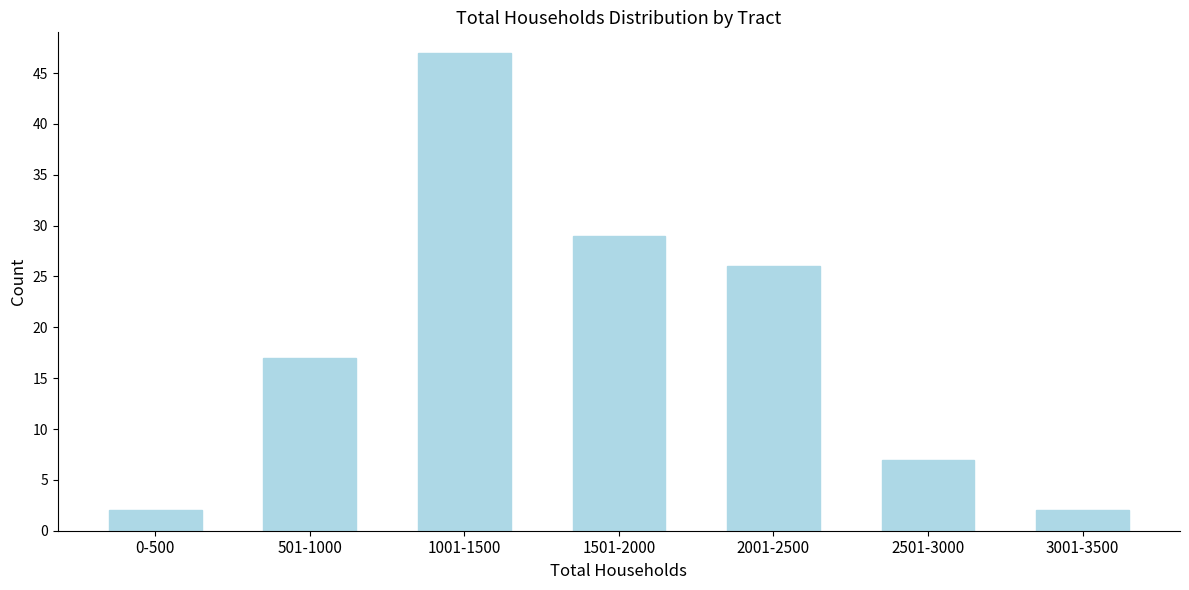

Reading left to right, transcribe all the data shown in this chart.

2	17	47	29	26	7	2